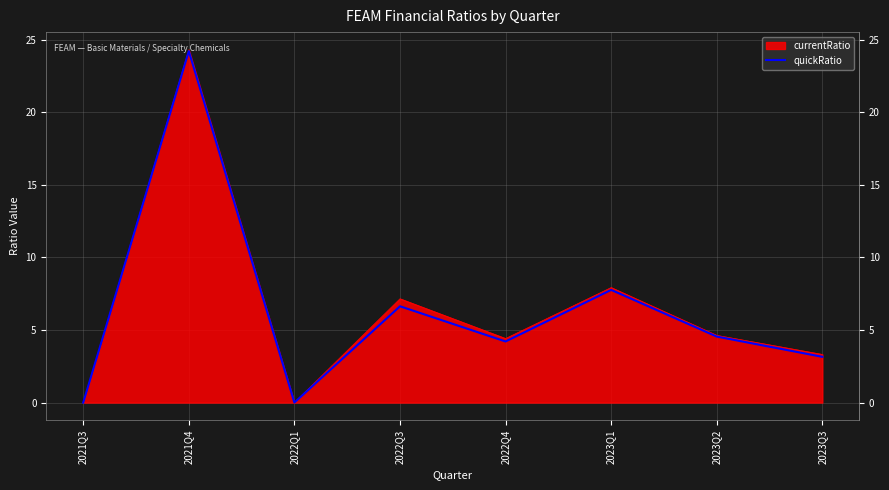

What is the label of the 1st point from the right?

2023Q3